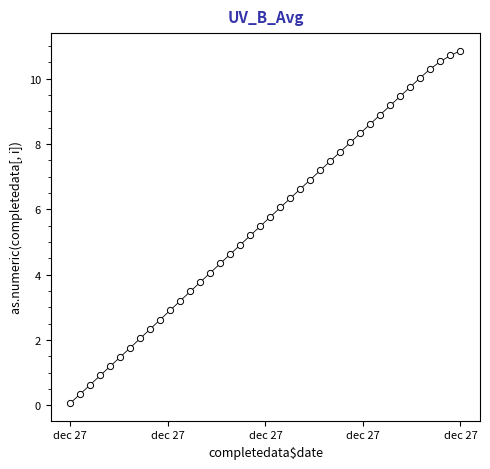

What is the range of Y values (max minus min)?

10.8